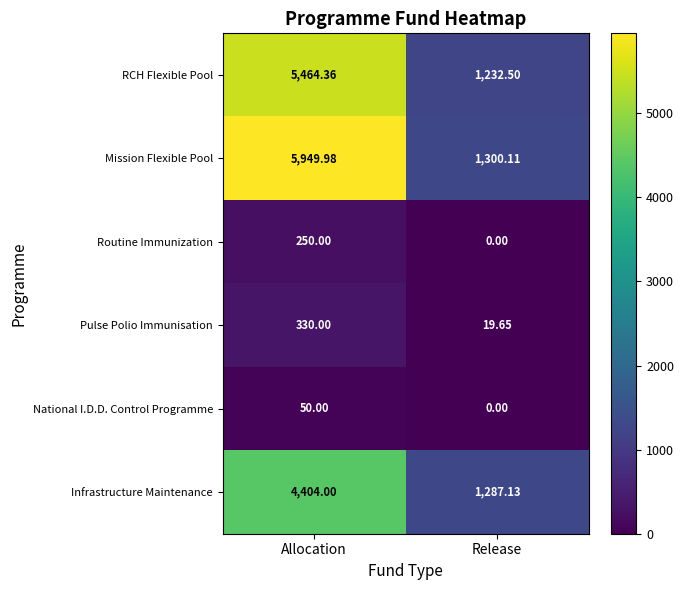

What is the spread (max minus min) of values at Release?

1300.1